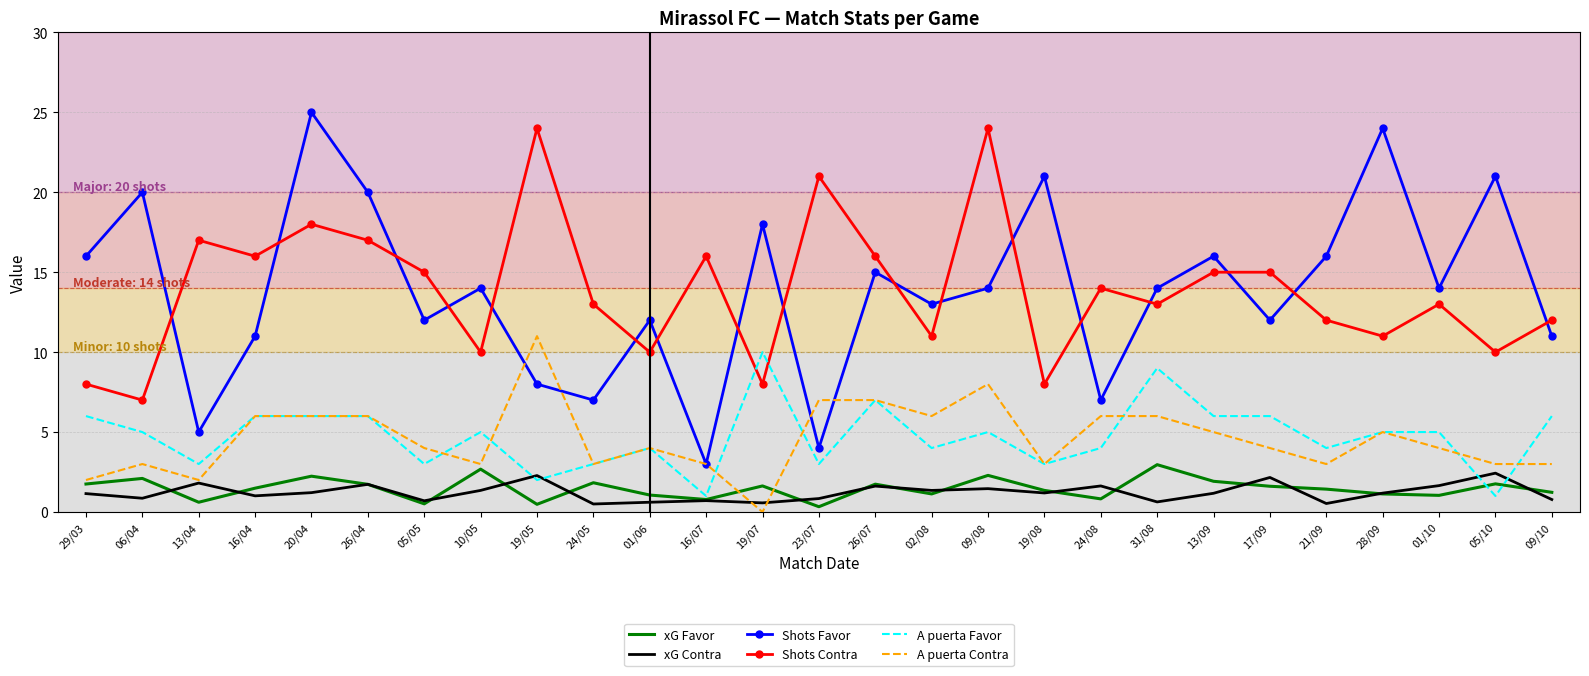

After their last crossing, which series has the higher values: Shots Favor or Shots Contra?

Shots Contra